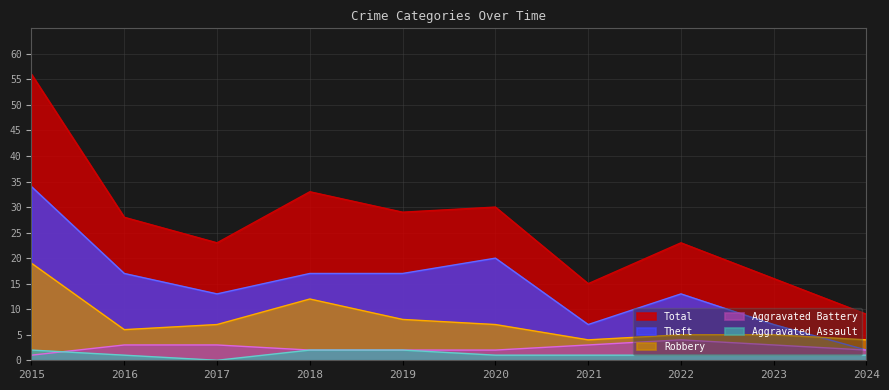

How many interior local peaks does the Theft series have?

2